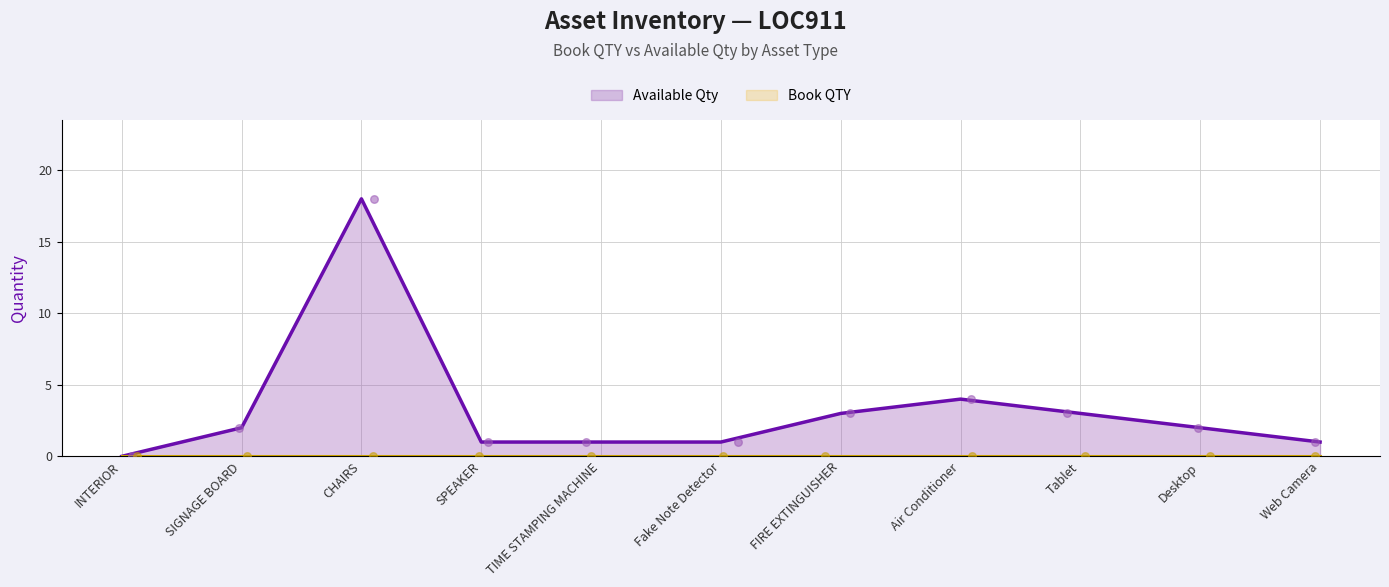

Which has a higher value, SIGNAGE BOARD or Fake Note Detector?

SIGNAGE BOARD